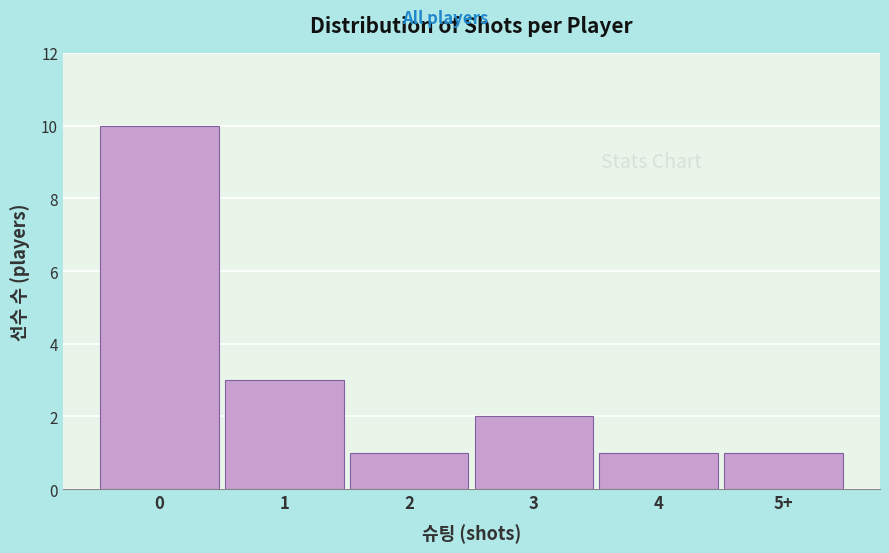

Reading right to left, what are all the values shown in this chart?

1	1	2	1	3	10